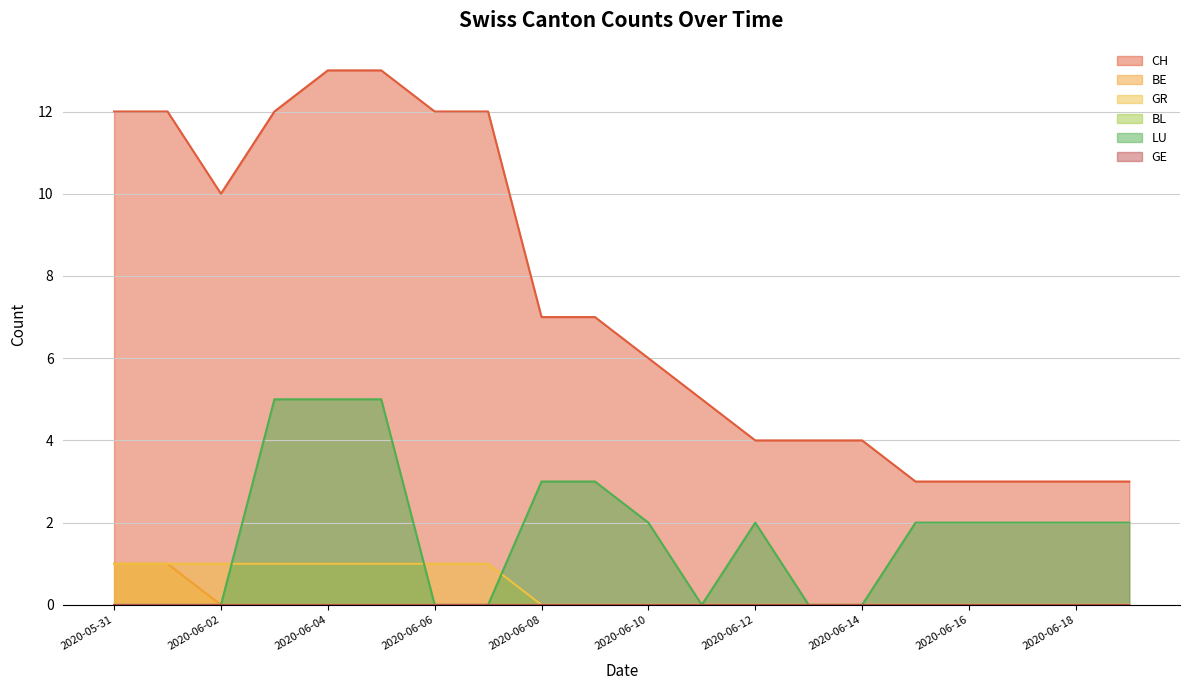

Where is BE nearest to the value 0?

2020-06-02